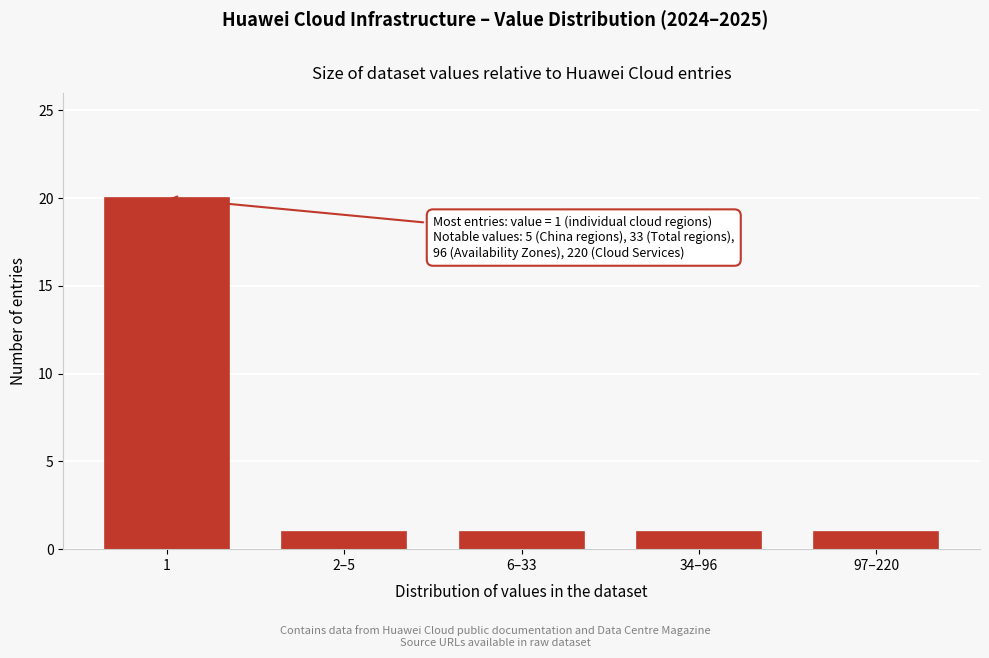

Reading left to right, extract all data points from this chart.

1=20	2–5=1	6–33=1	34–96=1	97–220=1